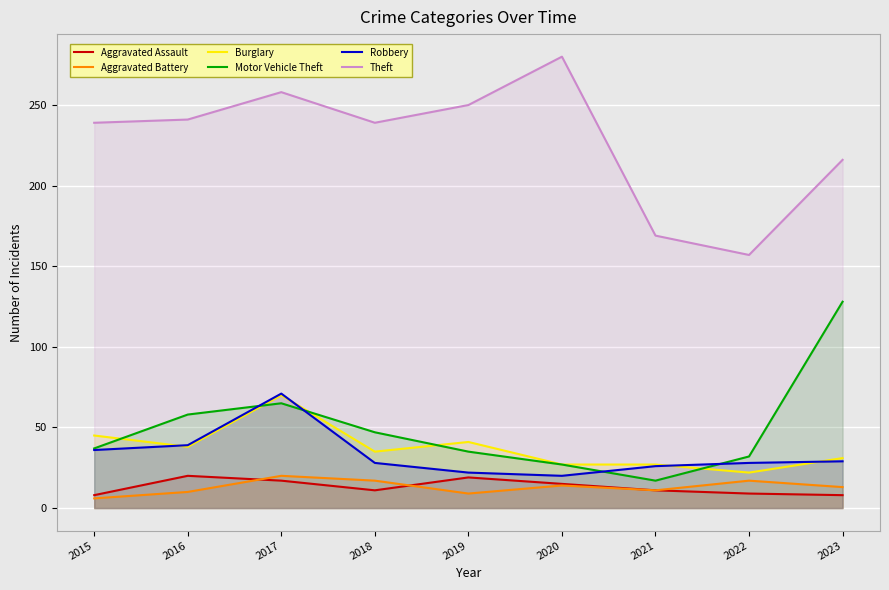

Is it true that Motor Vehicle Theft equals 17 at 2021?

True